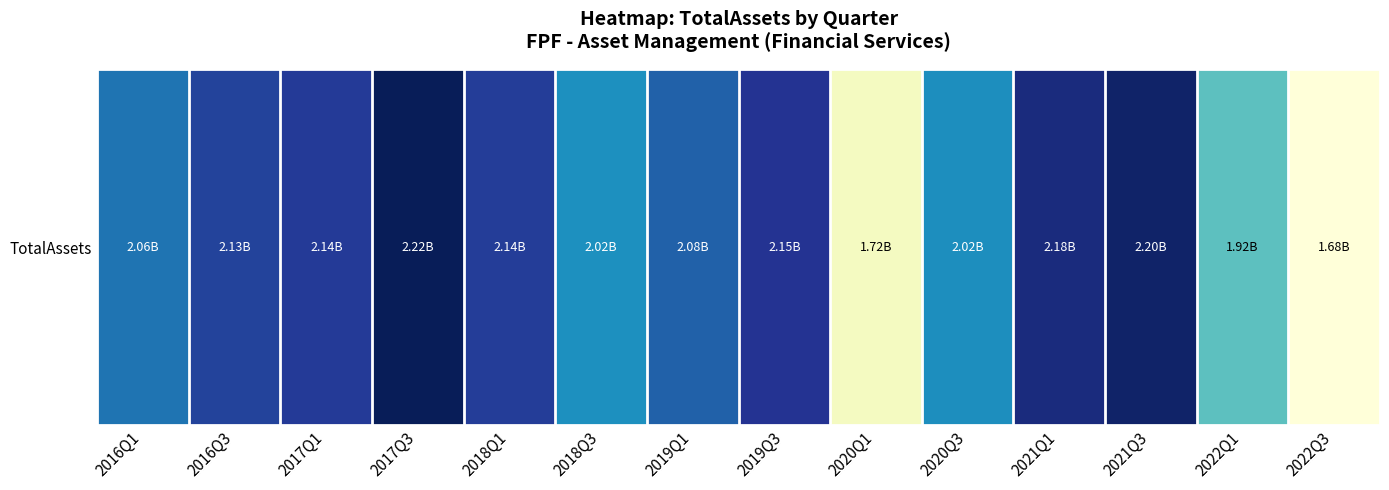

The chart shows a value of 2055000000 at 2016Q1. True or false?

True